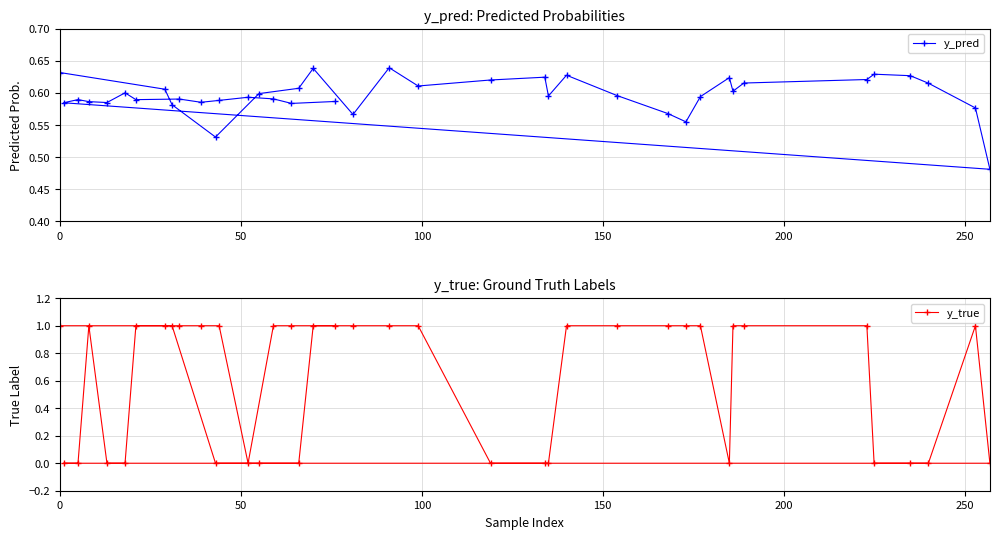

What is the value of the y_true point at the 19th from the left?

1